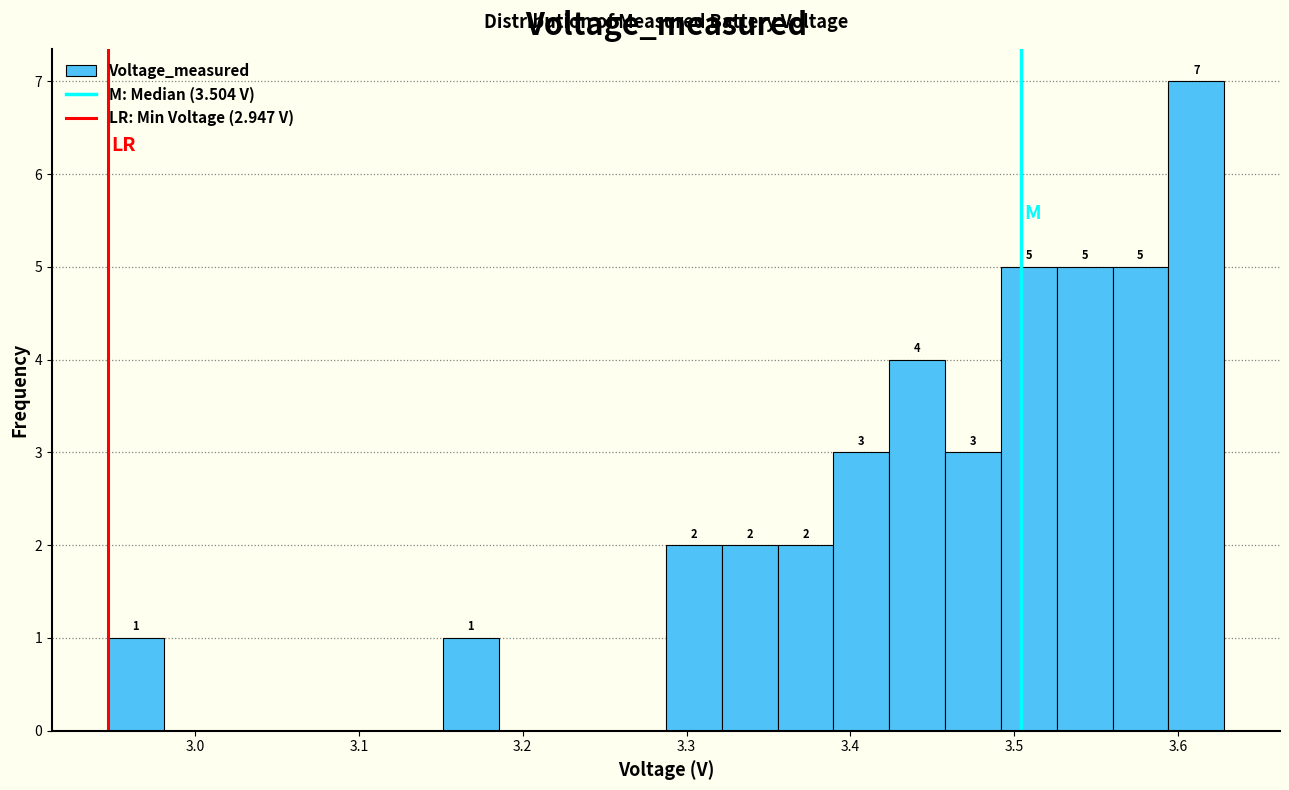

Read against the x-axis, roughly where is the centre of the tallest bar?

3.61